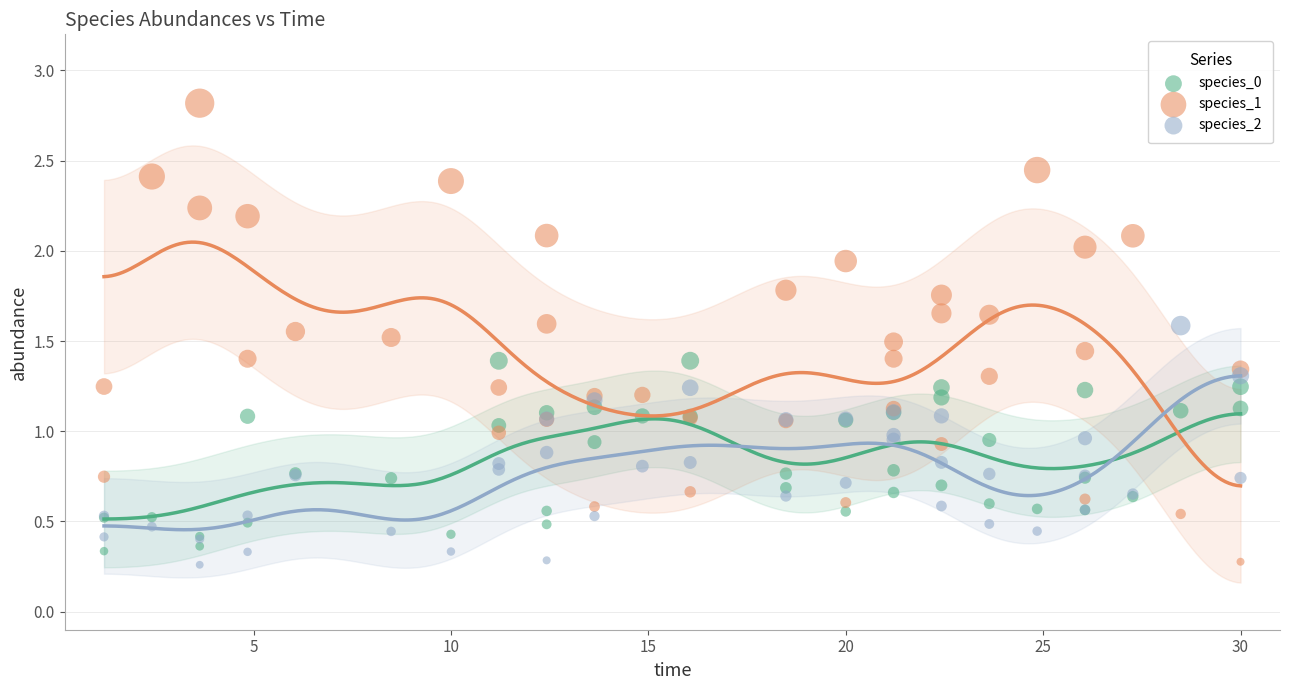

What are all the series names shown in the legend?

species_0, species_1, species_2